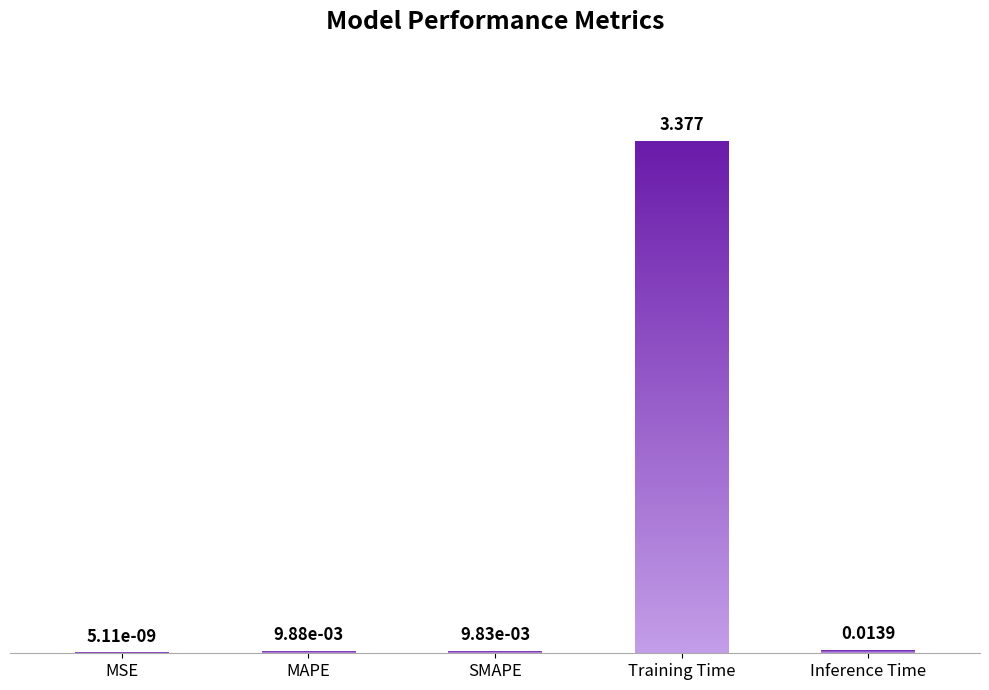

At which category does the chart reach its peak across all series?

Training Time